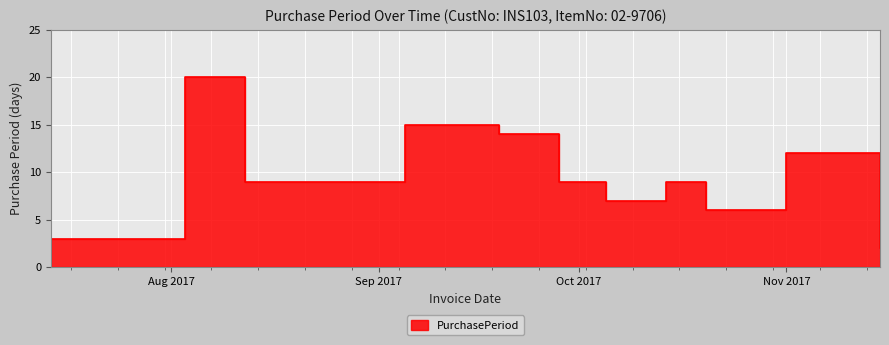

How many data points are less than 9?

4